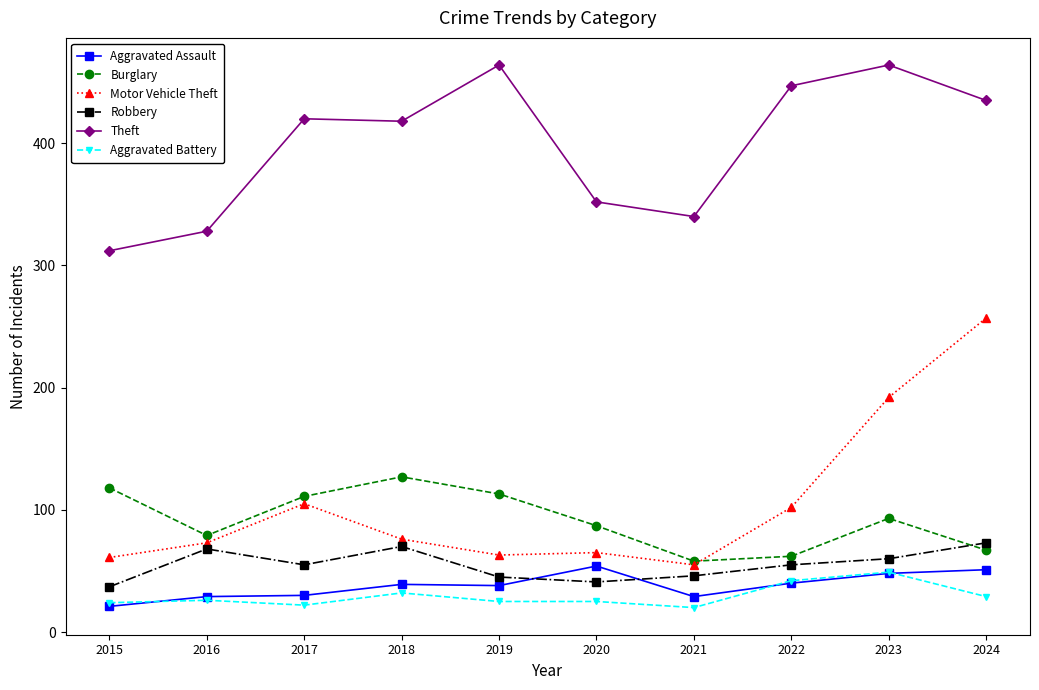

In Motor Vehicle Theft, how many points are higher than both neighbors (excluding endpoints)?

2